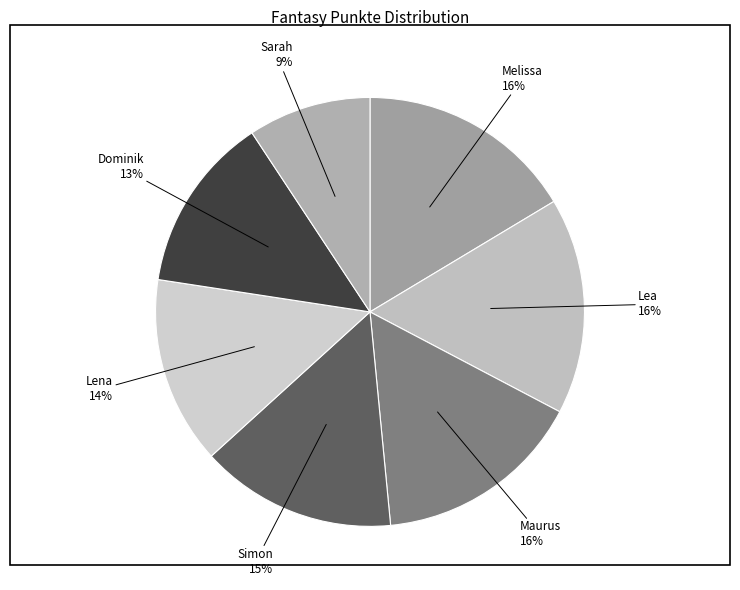

To the nearest percent, what is the combined percentage of Maurus and Sarah?

25%